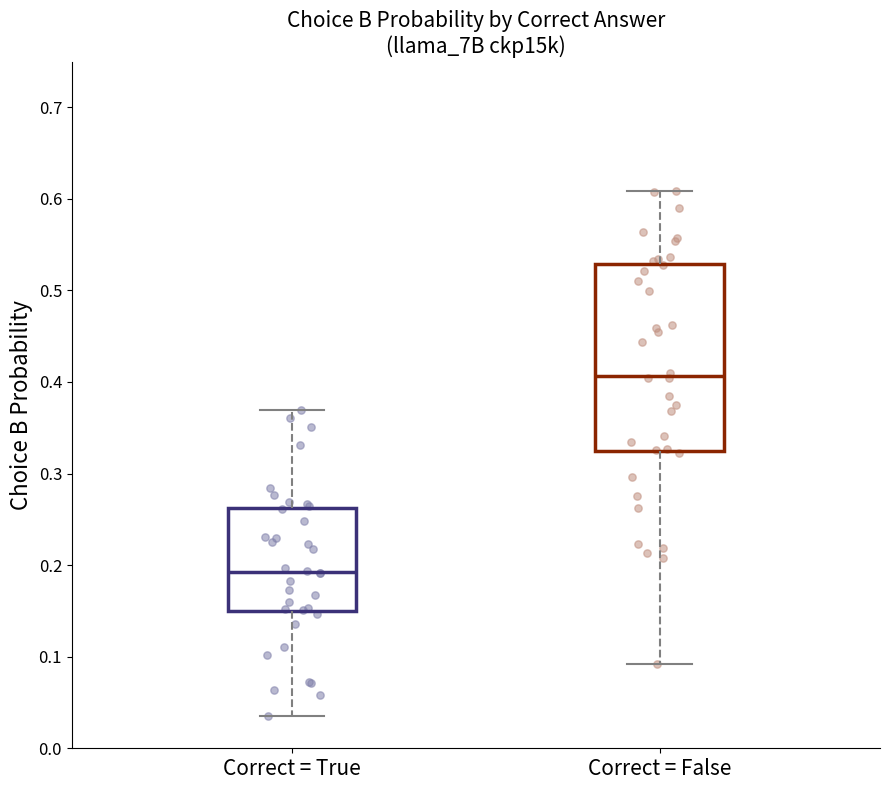

Where is the lower edge of the box for Correct = False on the y-axis? The values are not printed on the chart, so give them approximately, as read against the axis.

0.32